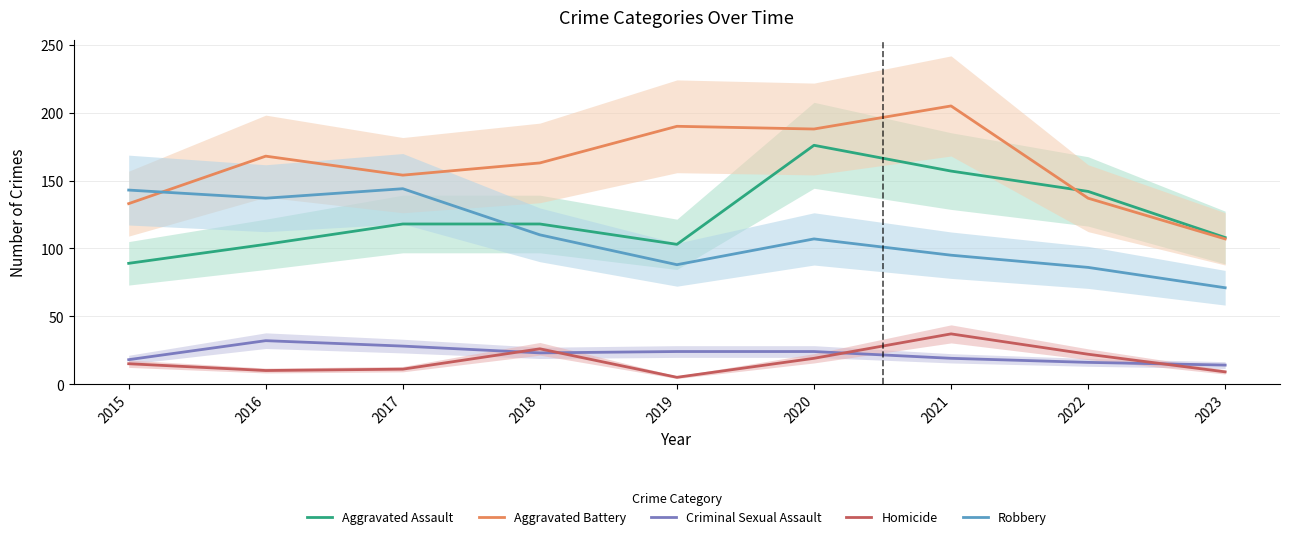

Is the value of Aggravated Battery at 2018 greater than the value of Criminal Sexual Assault at 2015?

Yes